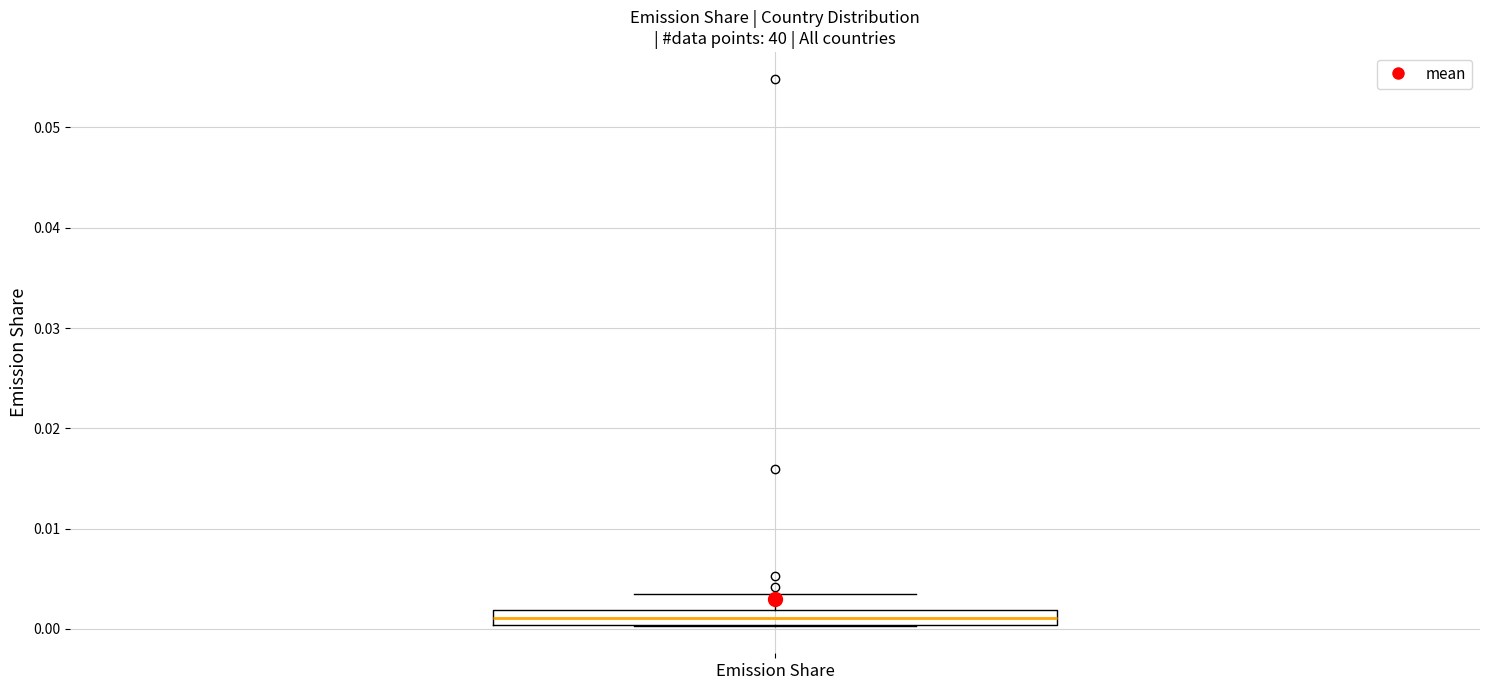

Where is the lower edge of the box for Emission Share on the y-axis? The values are not printed on the chart, so give them approximately, as read against the axis.

0.000